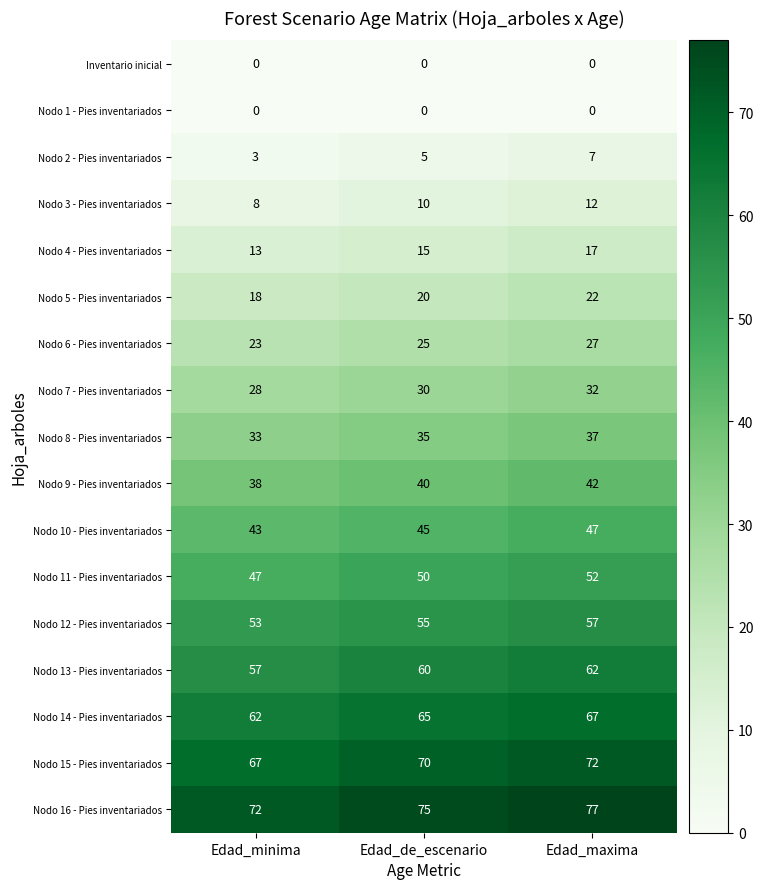

What is the average value of the Nodo 8 - Pies inventariados series?

35